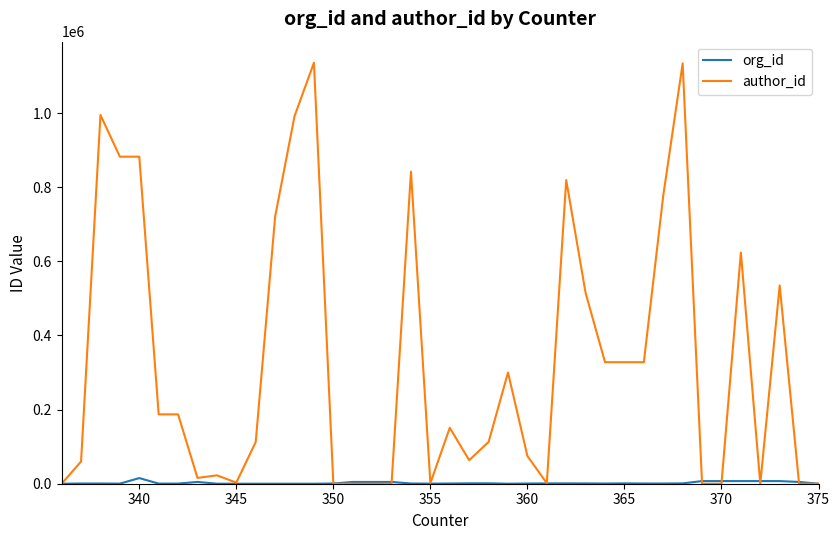

What is the maximum value shown in the chart?

1135782